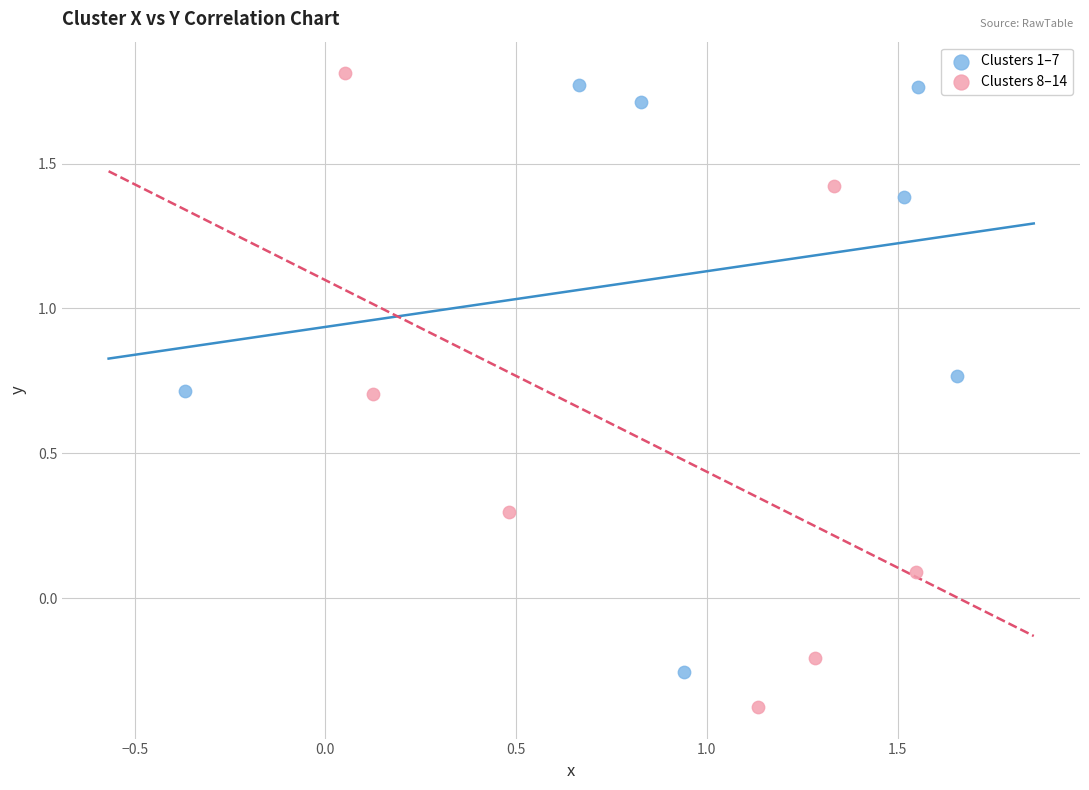

Which series reaches the minimum Y coordinate?

Clusters 8–14